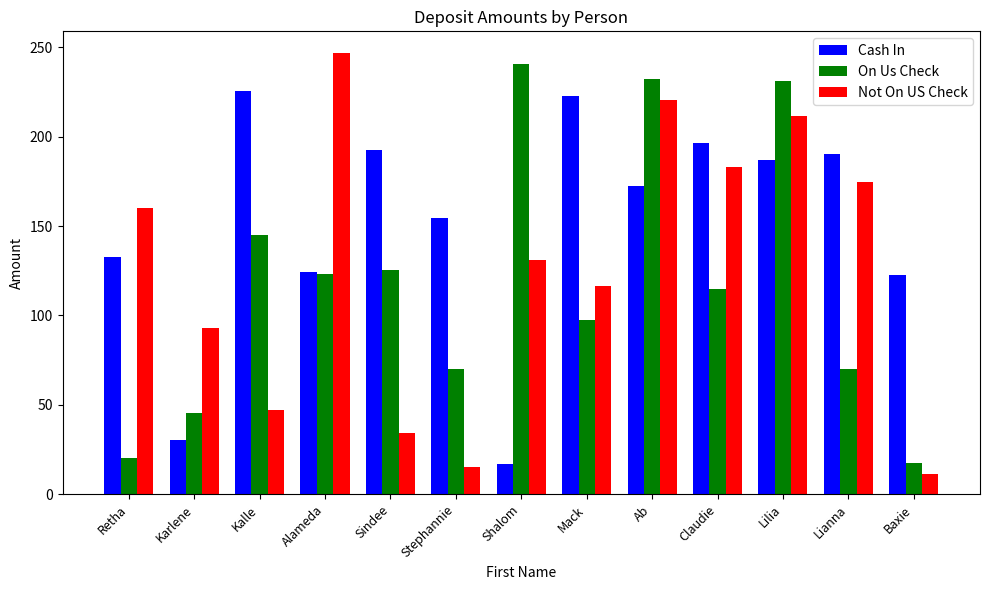

At Lianna, list the series in order from smallest to largest.

On Us Check, Not On US Check, Cash In